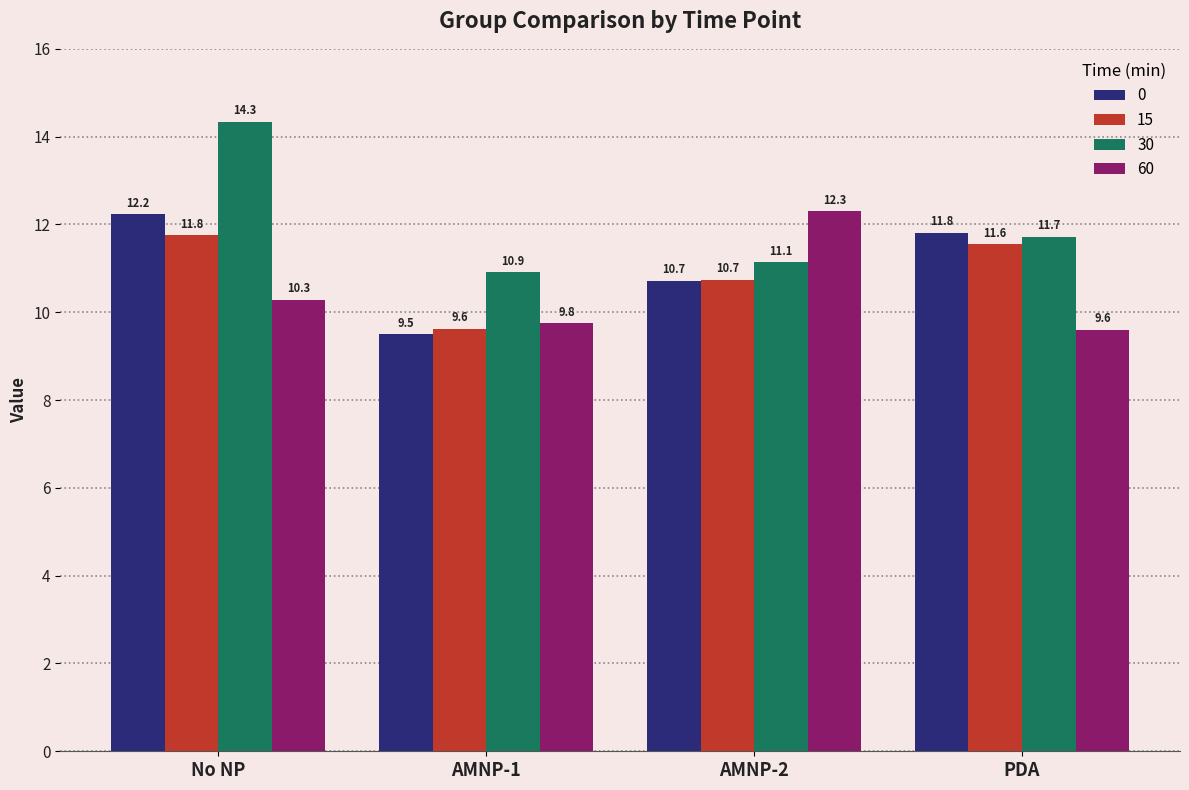

What is the greatest value displayed?

14.3